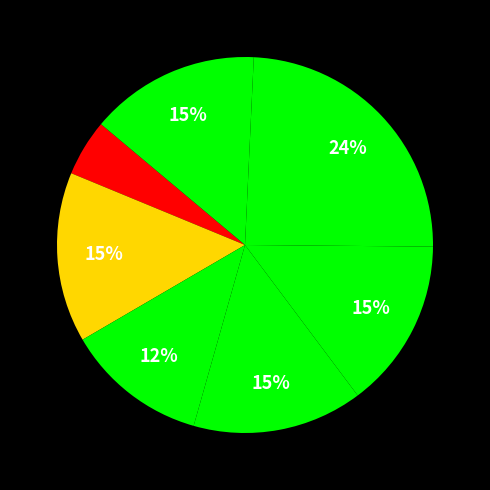

How many segments does this pie chart have?

7